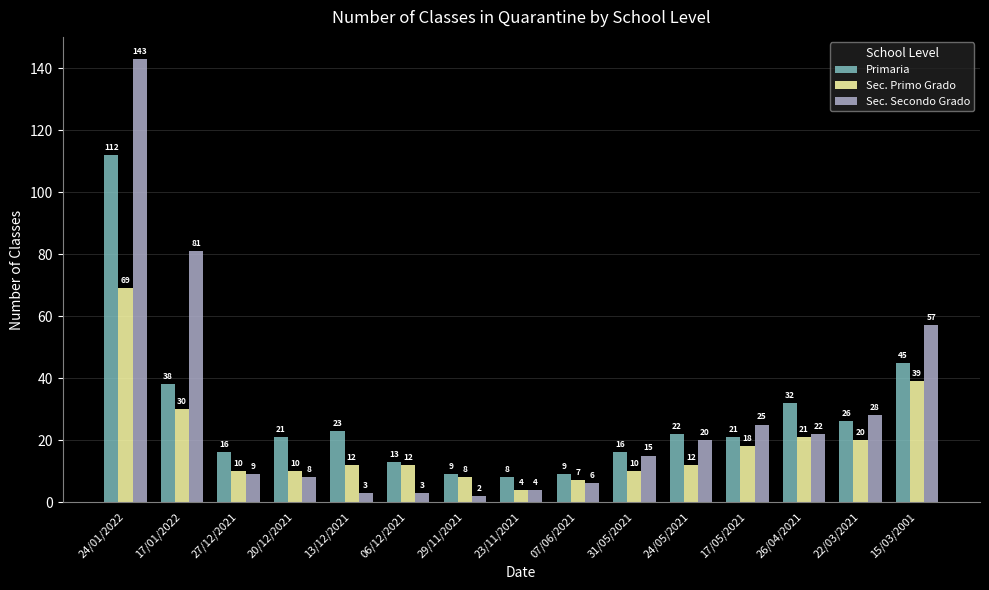

What are all the series names shown in the legend?

Primaria, Sec. Primo Grado, Sec. Secondo Grado